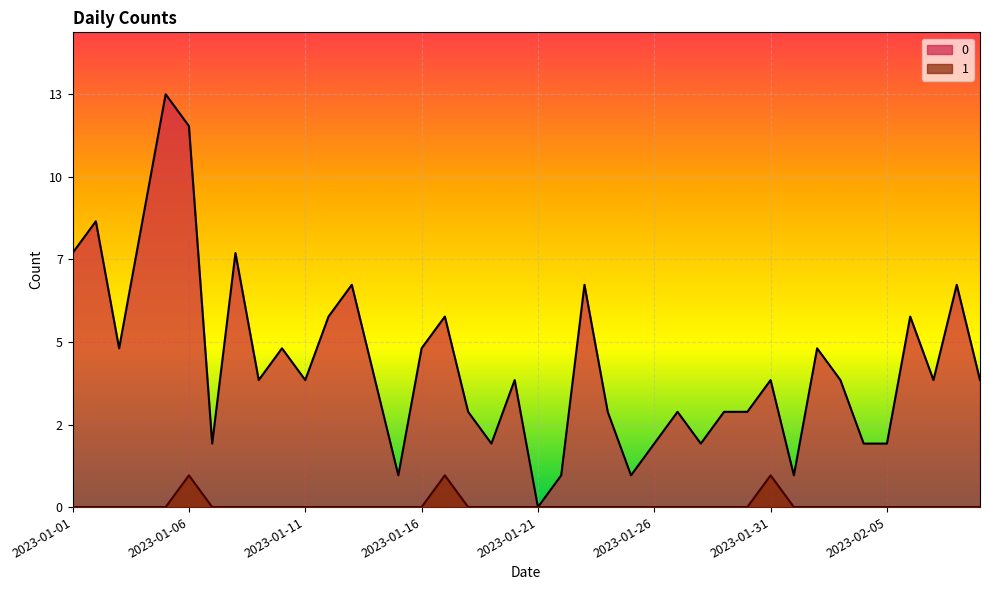

List the series in order of their overall mean, lowest first.

1, 0